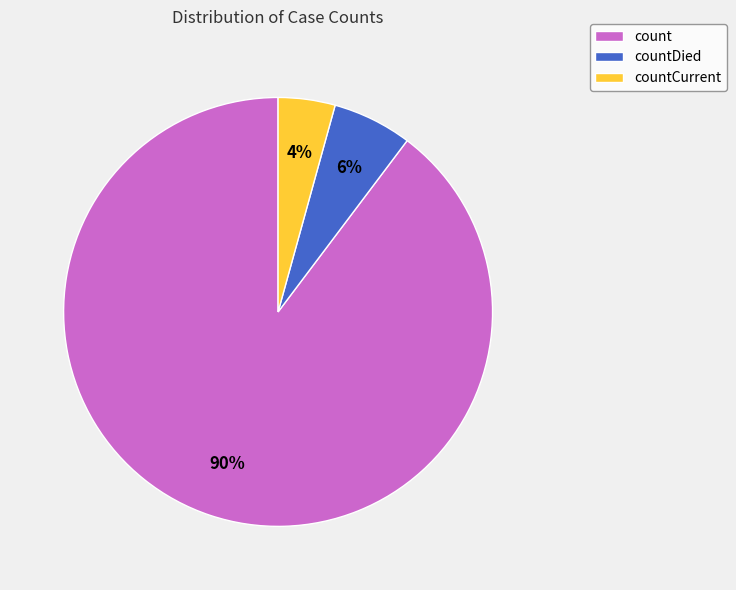

What is the smallest slice in the pie chart?

countCurrent